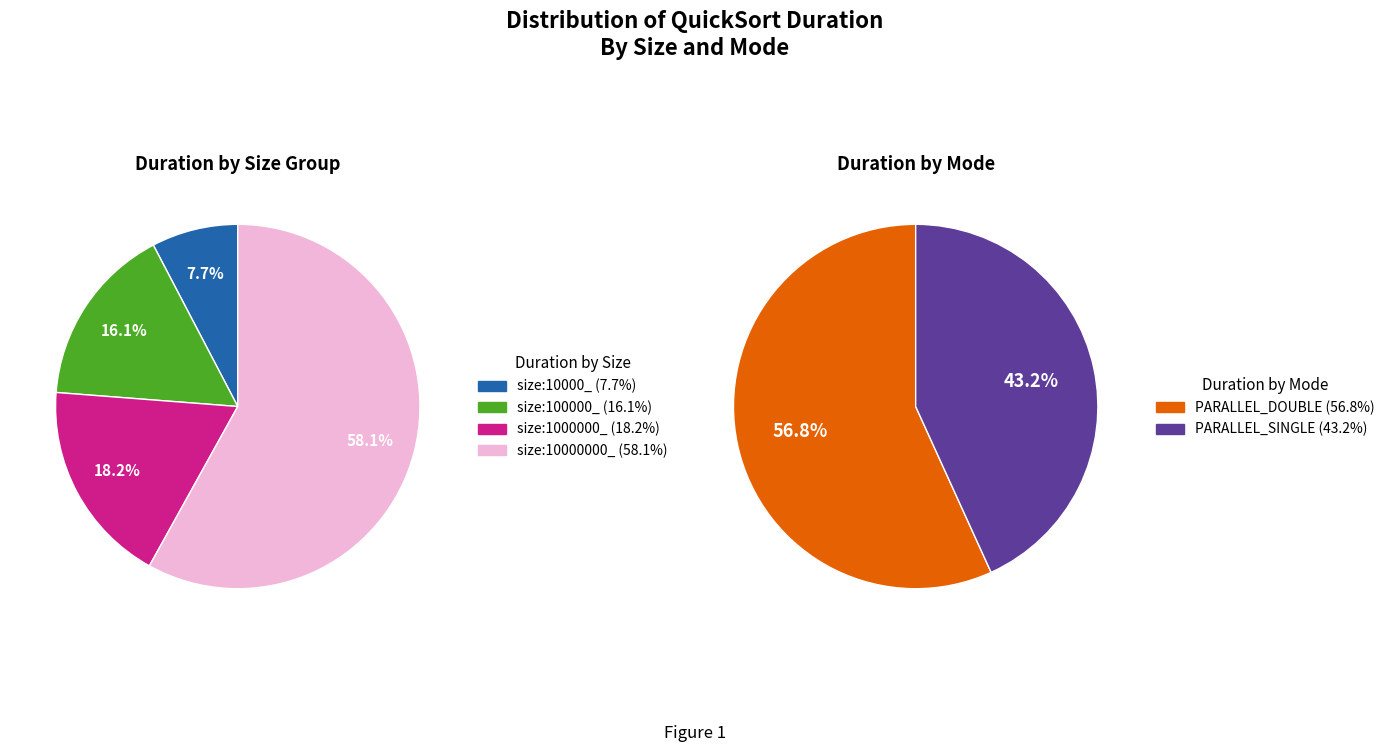

Do size:100000_ PARALLEL_DOUBLE and size:1000000_ PARALLEL_DOUBLE together represent more than half of the pie?

No